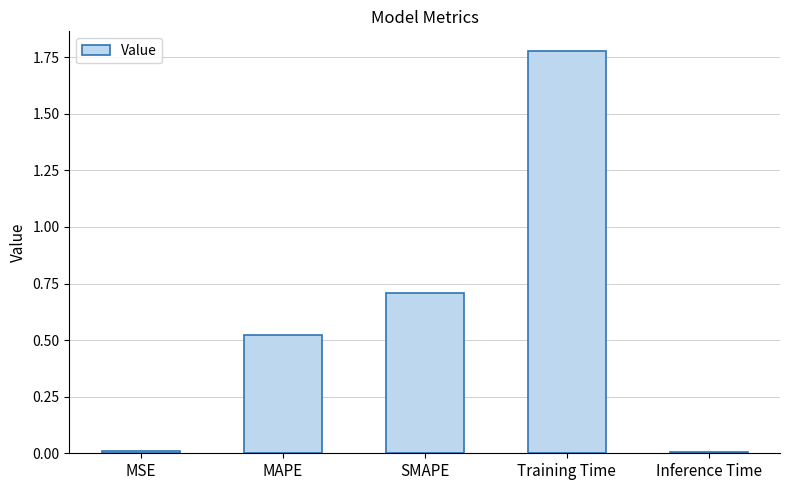

What is the sum of all values?

3.0